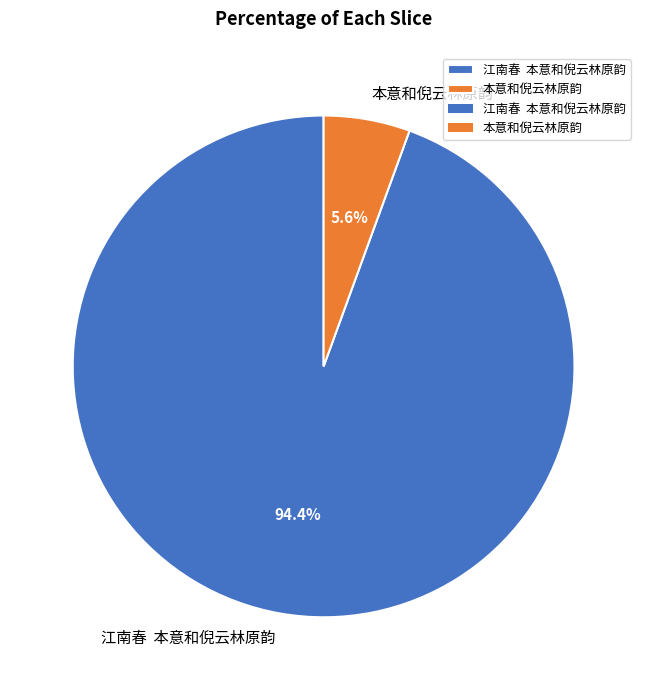

Which has a higher value, 江南春 本意和倪云林原韵 or 本意和倪云林原韵?

江南春 本意和倪云林原韵